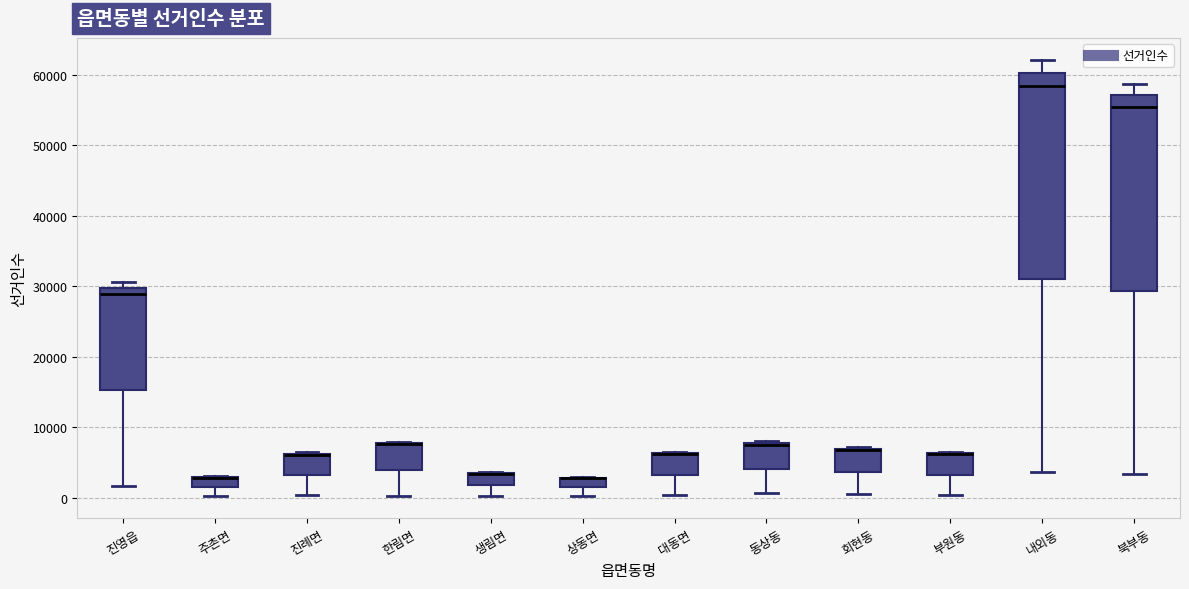

Where is the lower edge of the box for 한림면 on the y-axis? The values are not printed on the chart, so give them approximately, as read against the axis.

4000